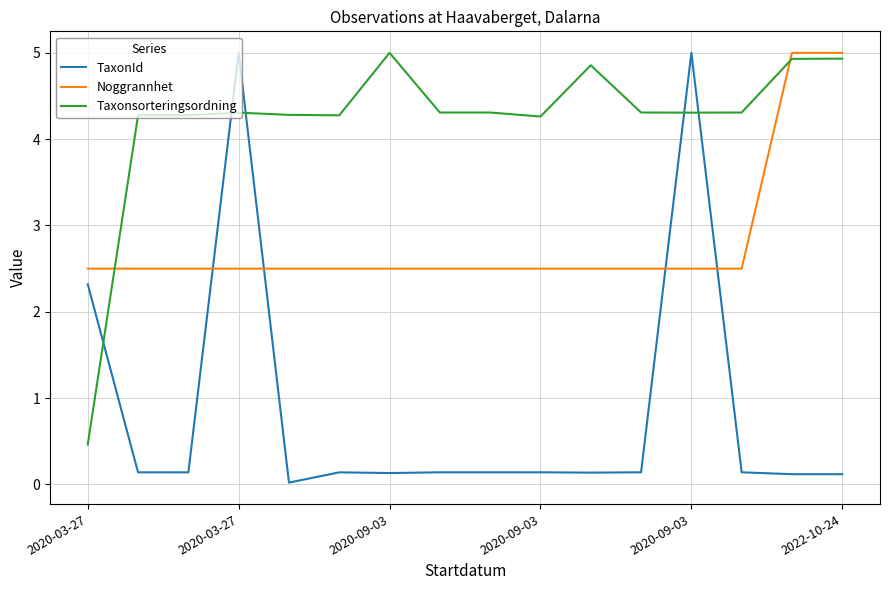

List the series in order of their overall mean, lowest first.

TaxonId, Noggrannhet, Taxonsorteringsordning